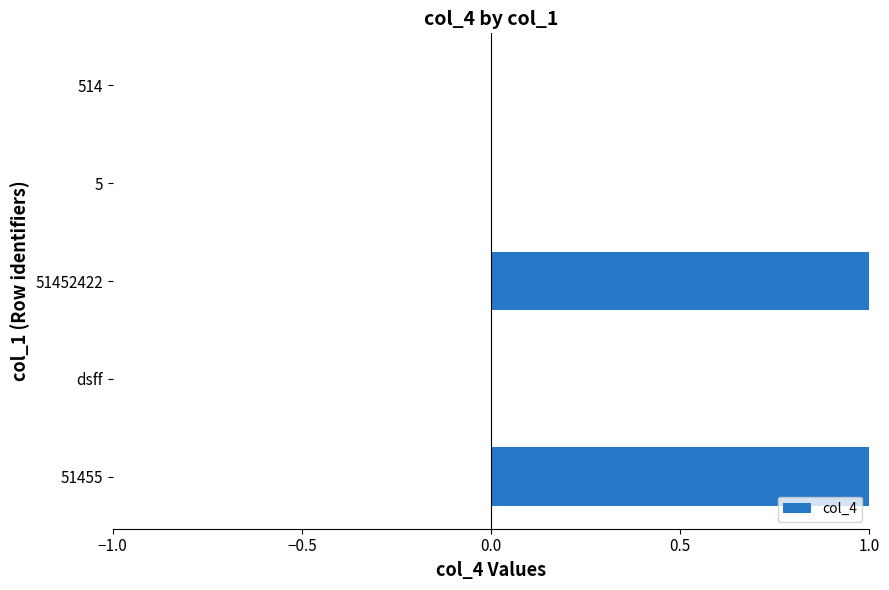

How many series are shown in this chart?

1